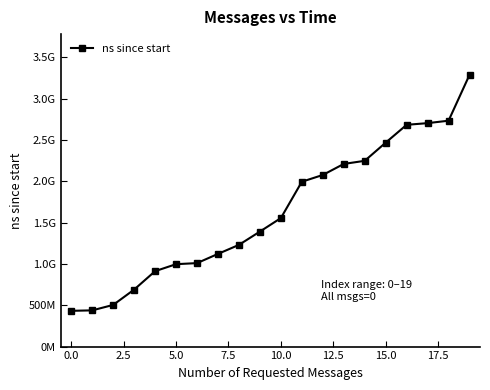

Where does the data first go above 1554169800?

11